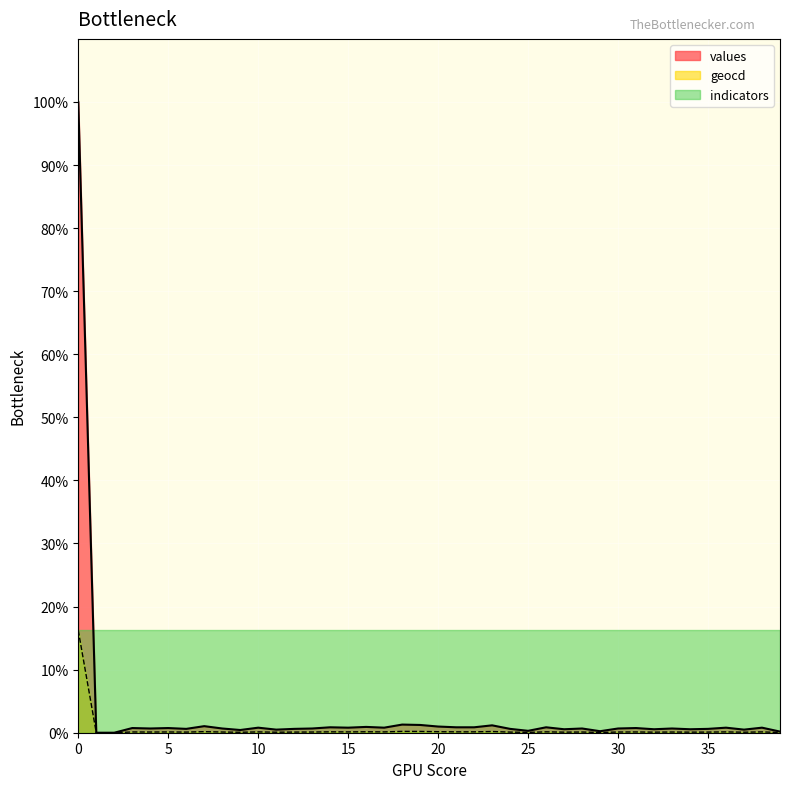

What are all the series names shown in the legend?

values, geocd, indicators